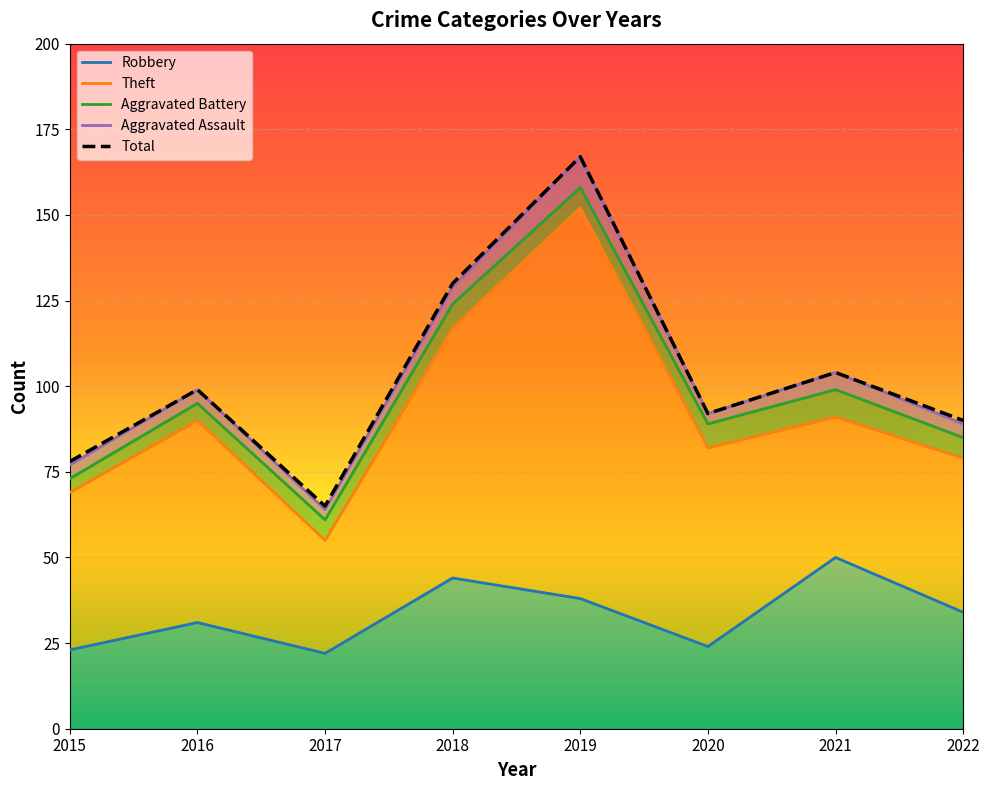

What is the minimum value shown in the chart?

3